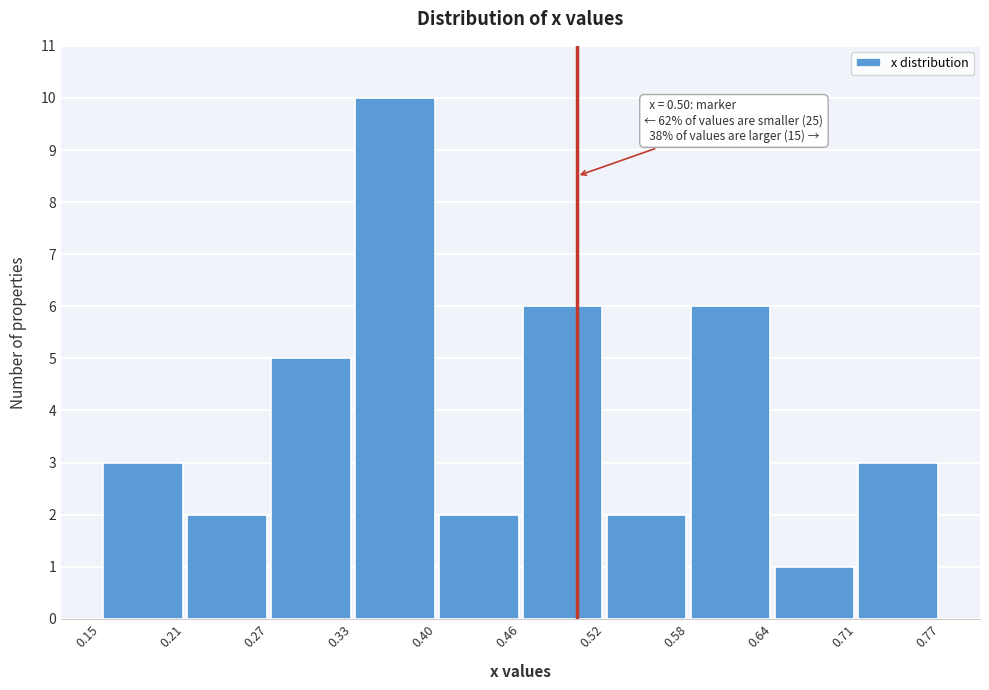

Over which range of the x-axis is the bar tallest?

0.33 to 0.40